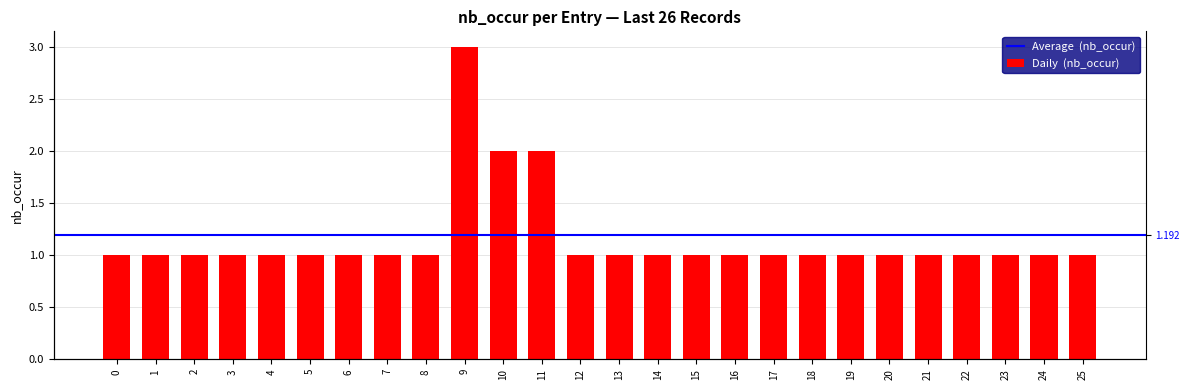

What is the smallest value displayed?

1